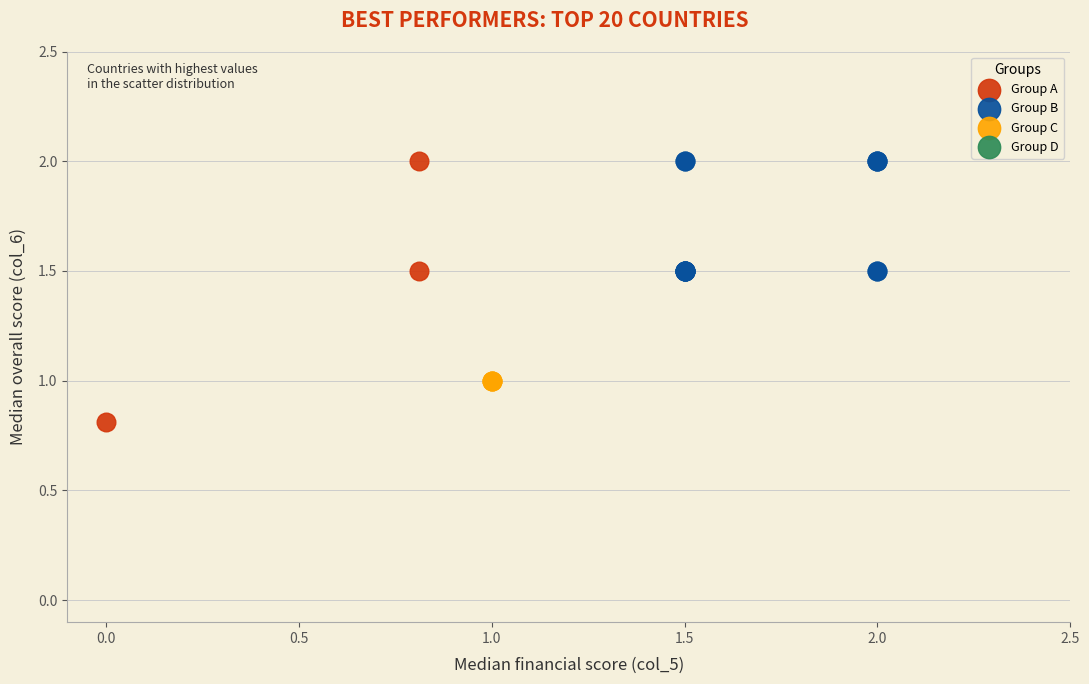

Which series reaches the minimum Y coordinate?

Group A